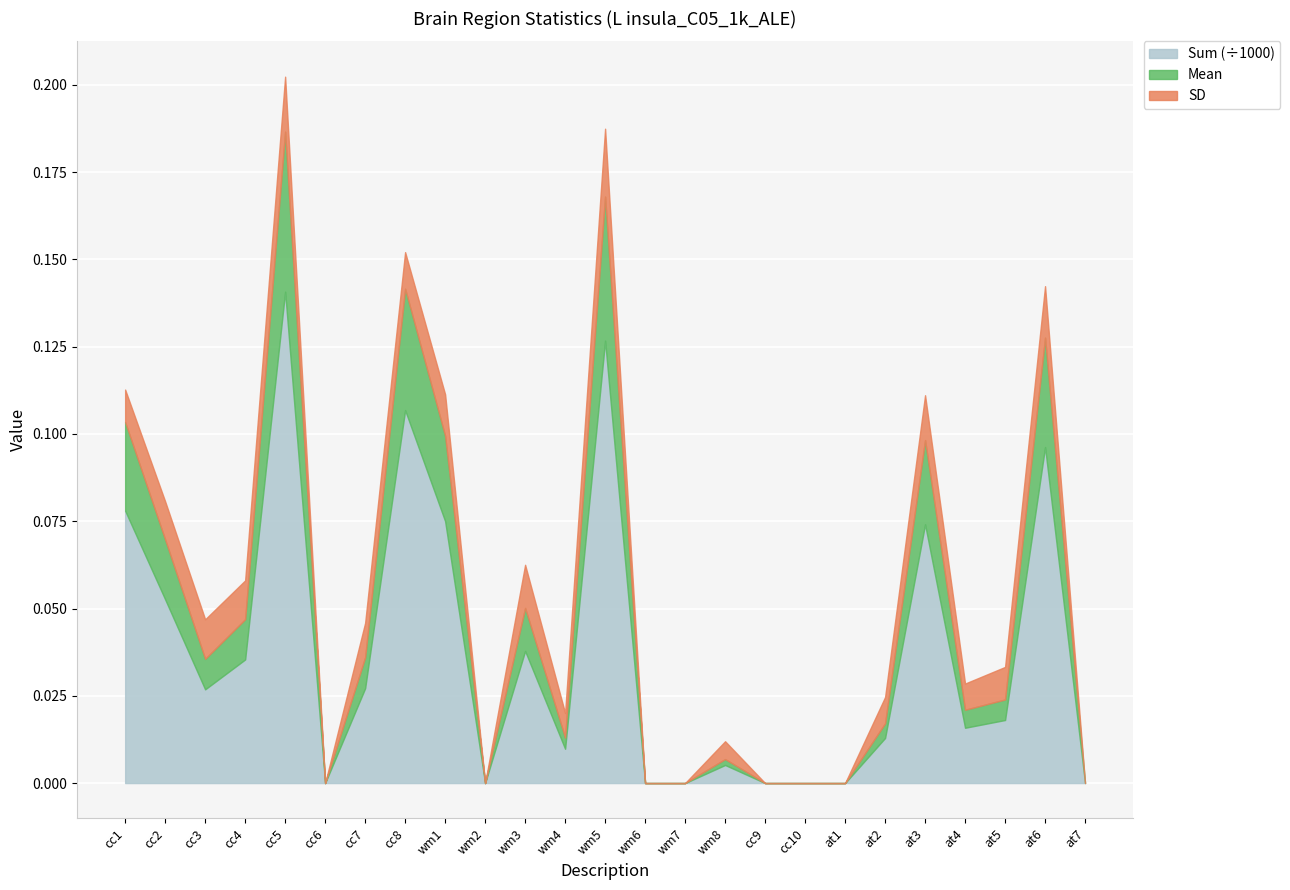

What is the label of the 18th point from the right?

cc8